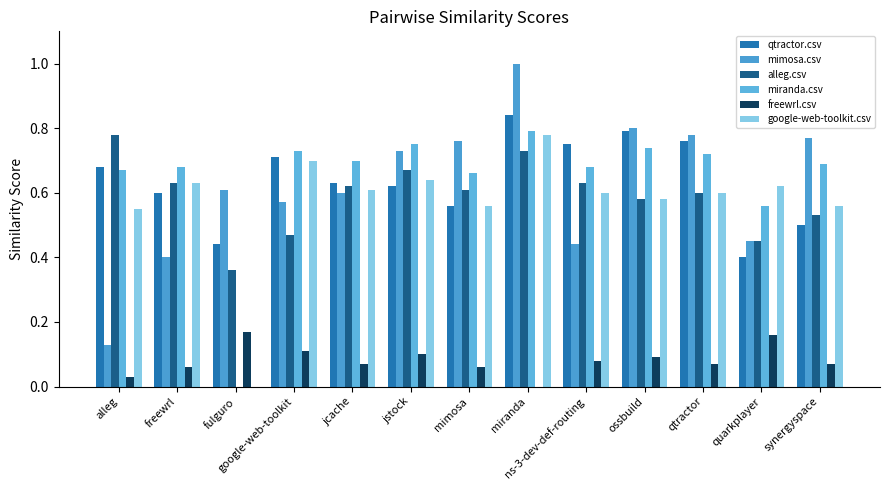

True or false: mimosa.csv has a value of 0.8 at synergyspace.

True